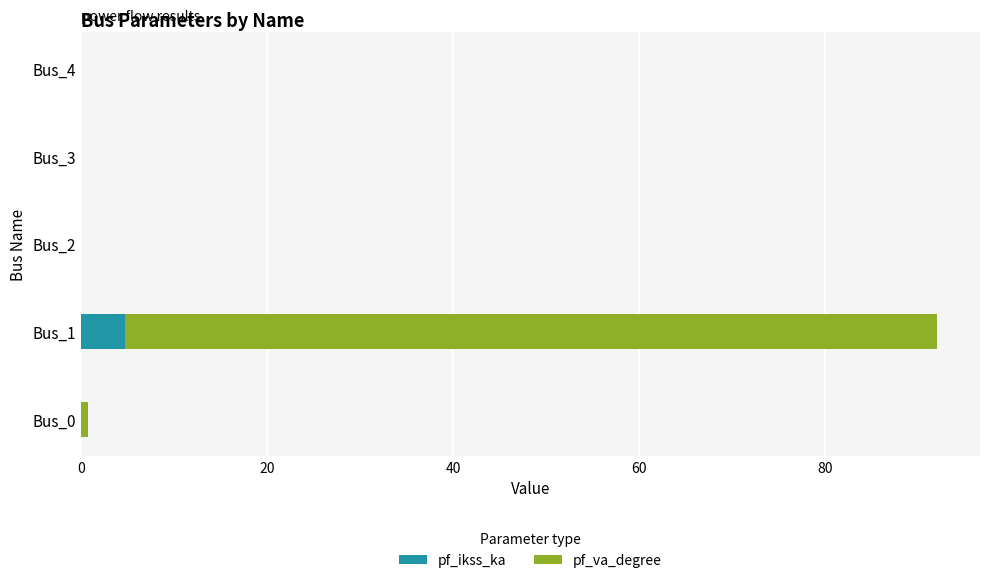

At which category is the sum across all series the highest?

Bus_1